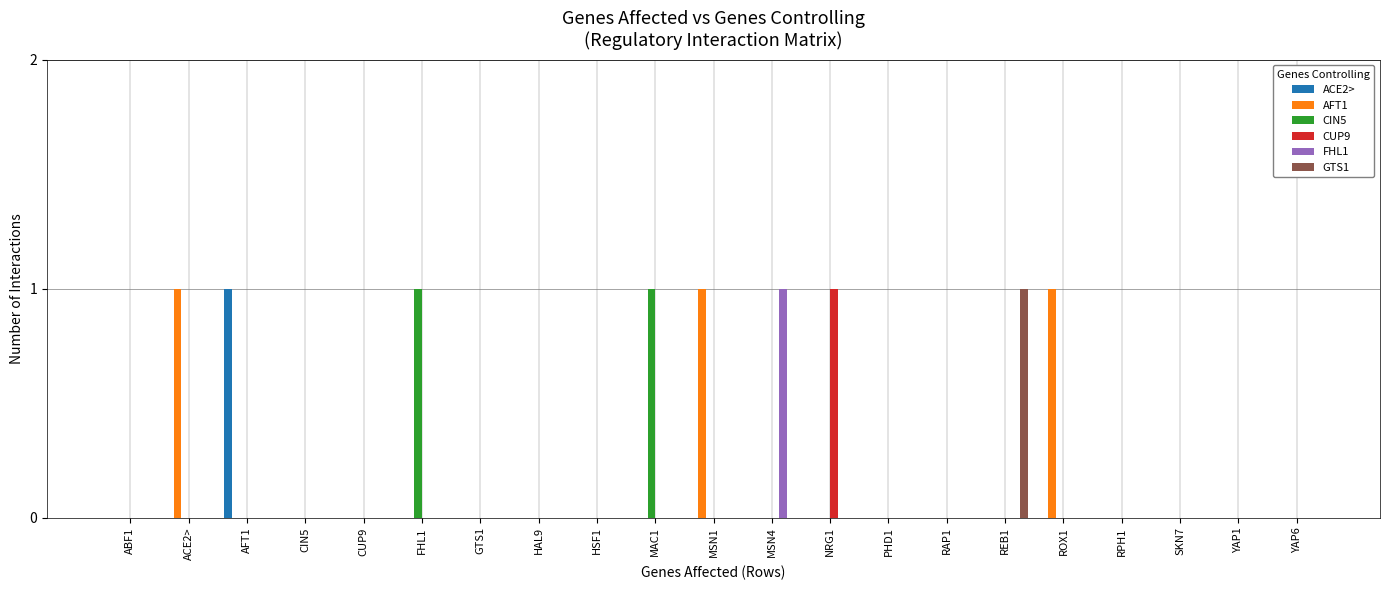

Which series has the largest total across all categories?

AFT1